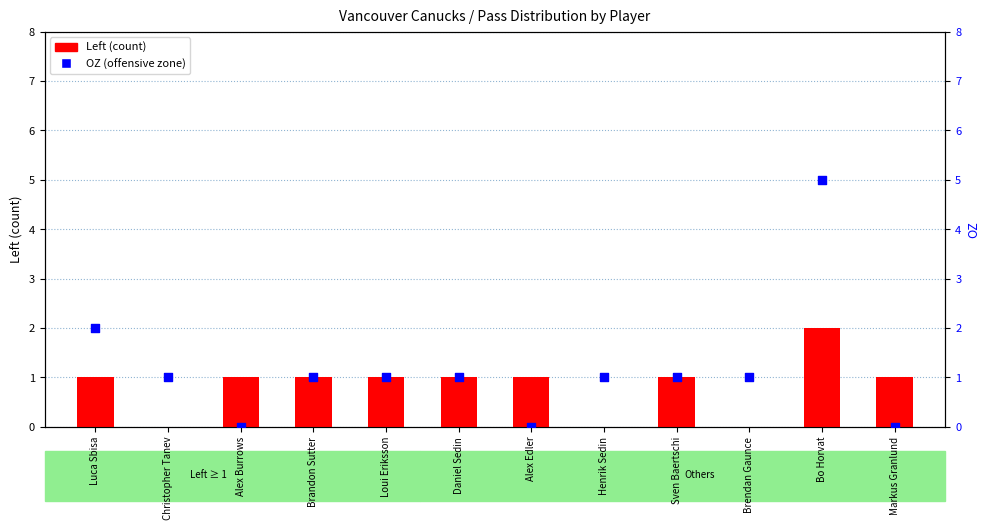

At which category is the sum across all series the highest?

Bo Horvat